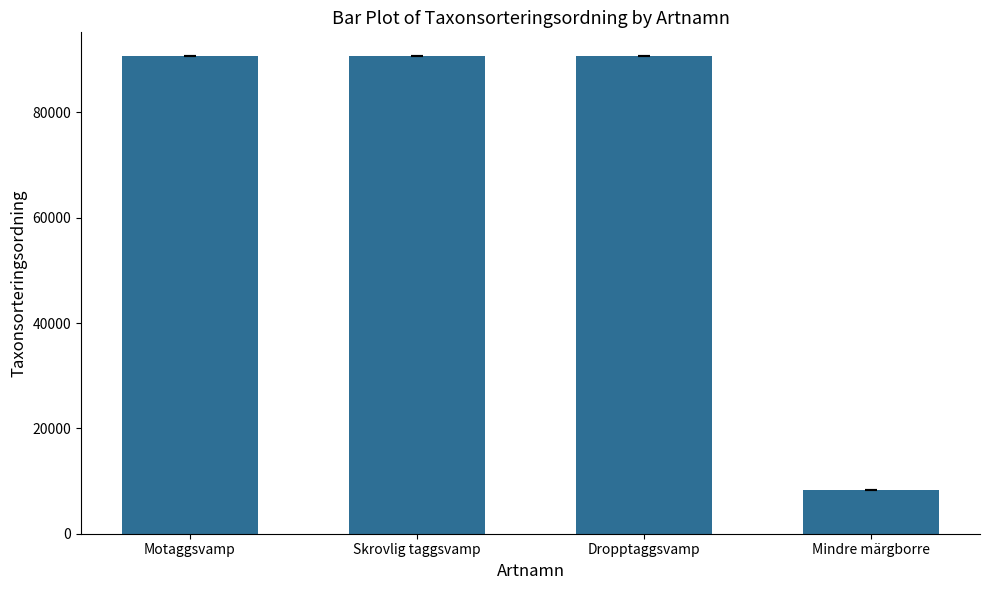

The value at Dropptaggsvamp is 90653. True or false?

True